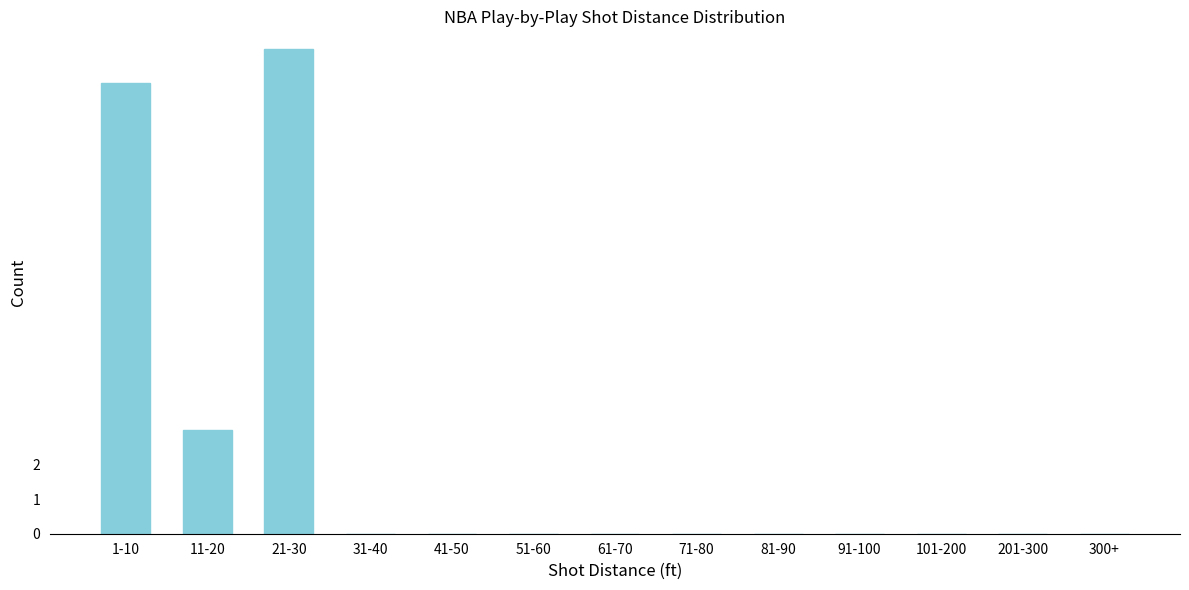

Reading right to left, list all the values displayed in this chart.

300+=0	201-300=0	101-200=0	91-100=0	81-90=0	71-80=0	61-70=0	51-60=0	41-50=0	31-40=0	21-30=14	11-20=3	1-10=13